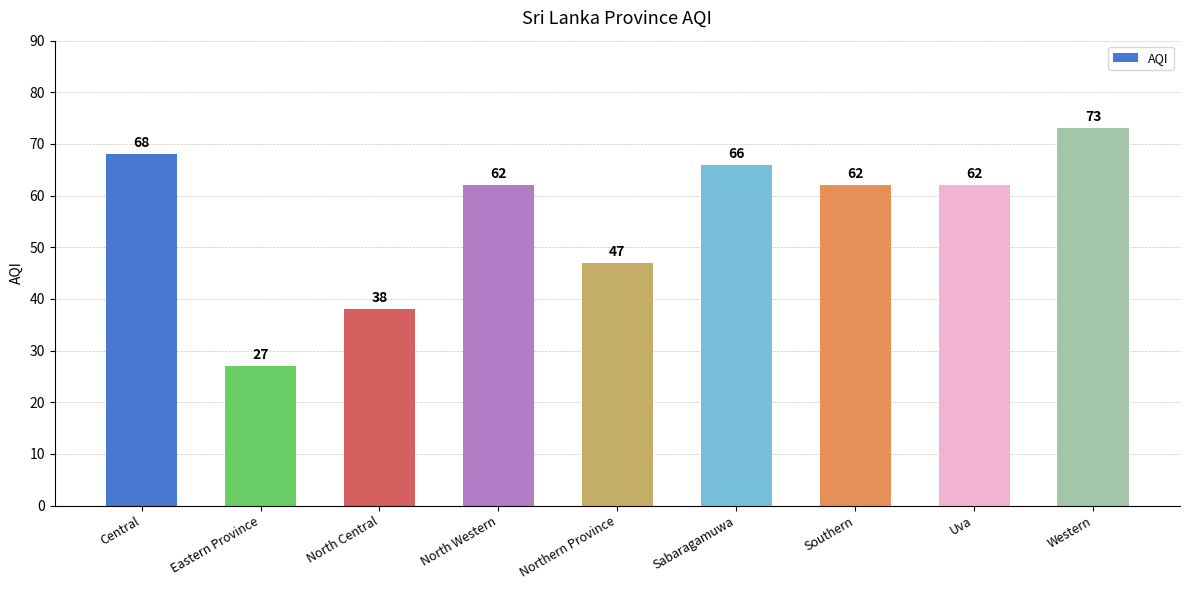

What is the sum of the values at North Central and Western?

111